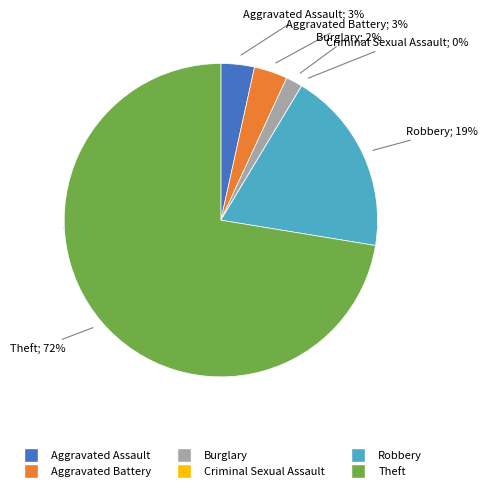

What portion of the pie excludes Aggravated Assault?

96.6%